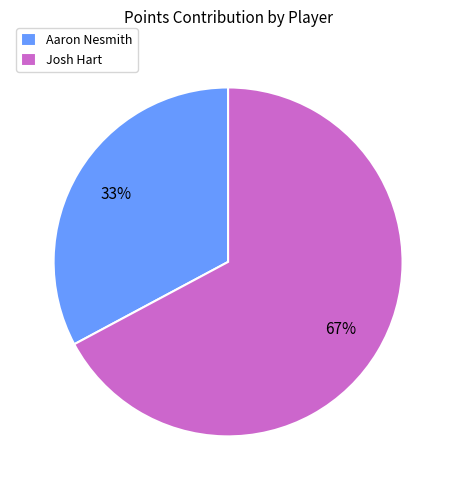

Do Aaron Nesmith and Josh Hart together represent more than half of the pie?

Yes